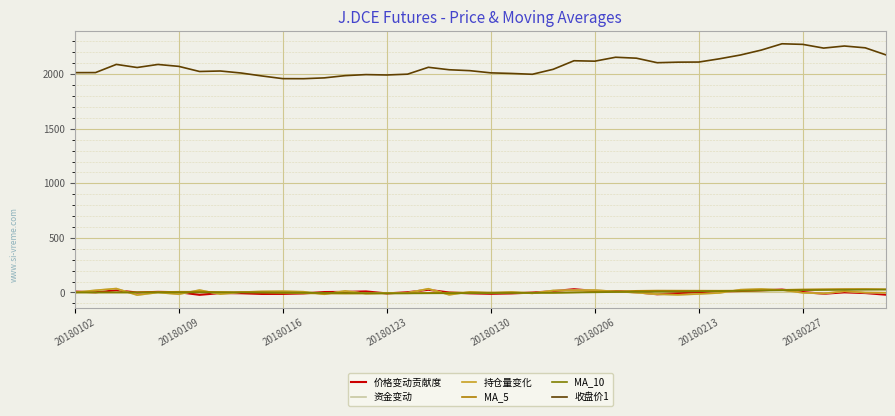

What is the greatest value displayed?

2279.0